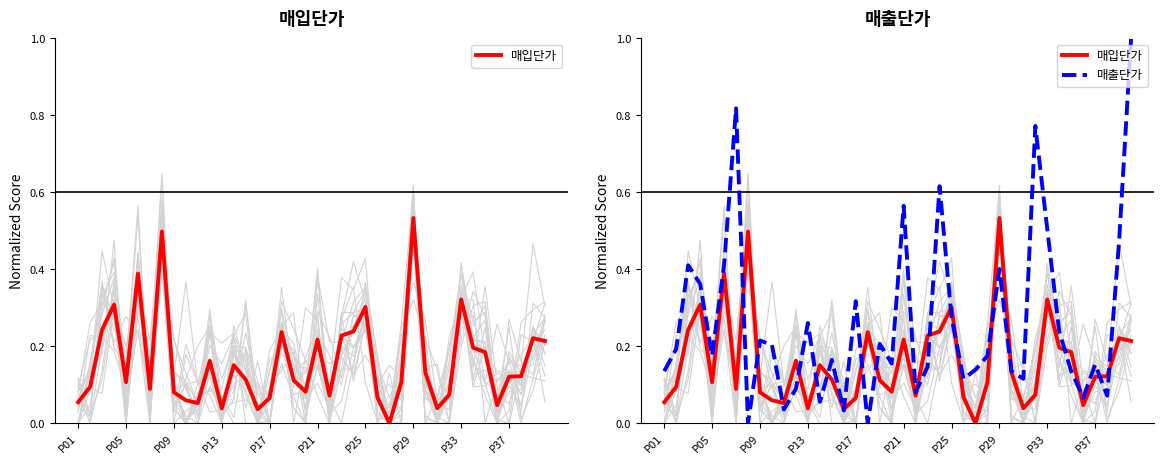

How many data points does each series have?

40